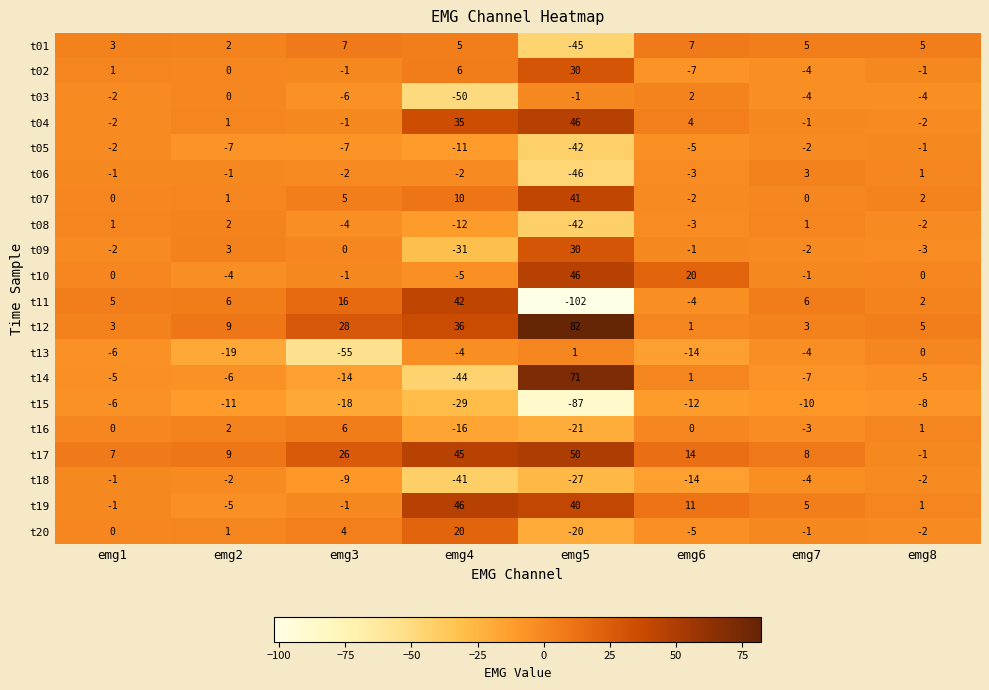

Which series has the largest total across all categories?

t12